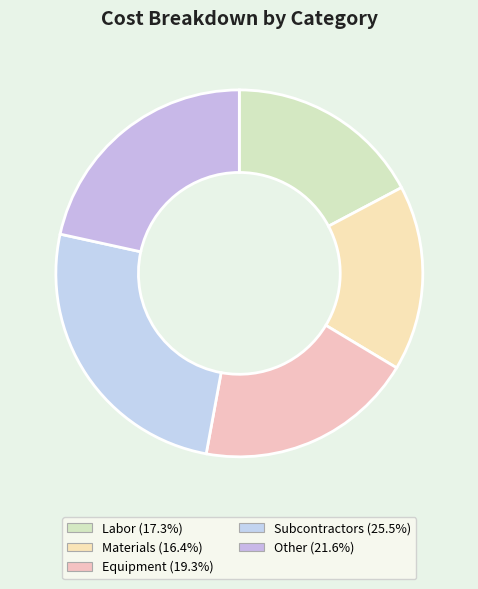

How many segments does this pie chart have?

5